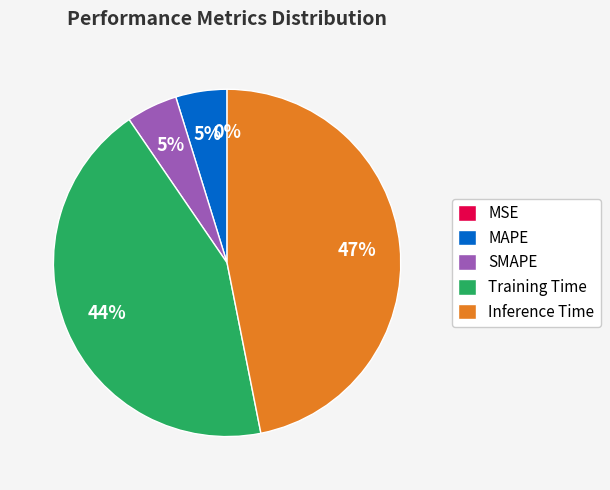

To the nearest percent, what is the average slice percentage?

20%